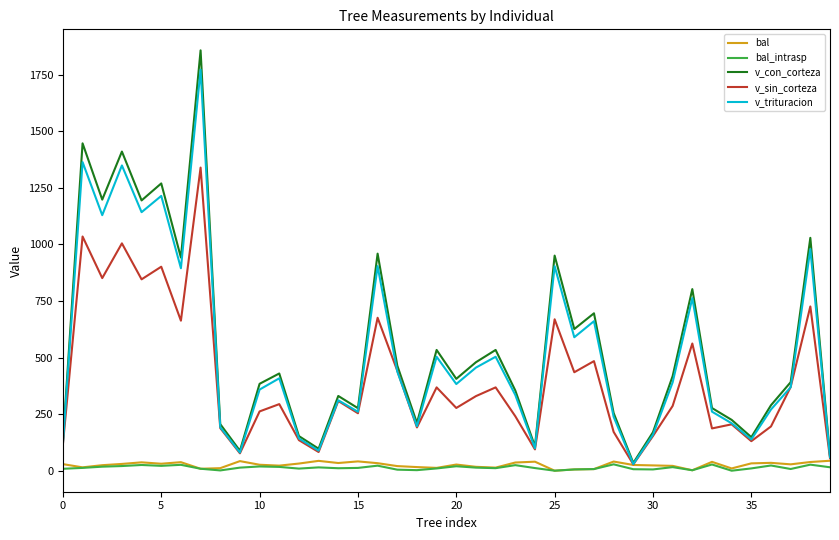

What is the maximum value shown in the chart?

1856.8